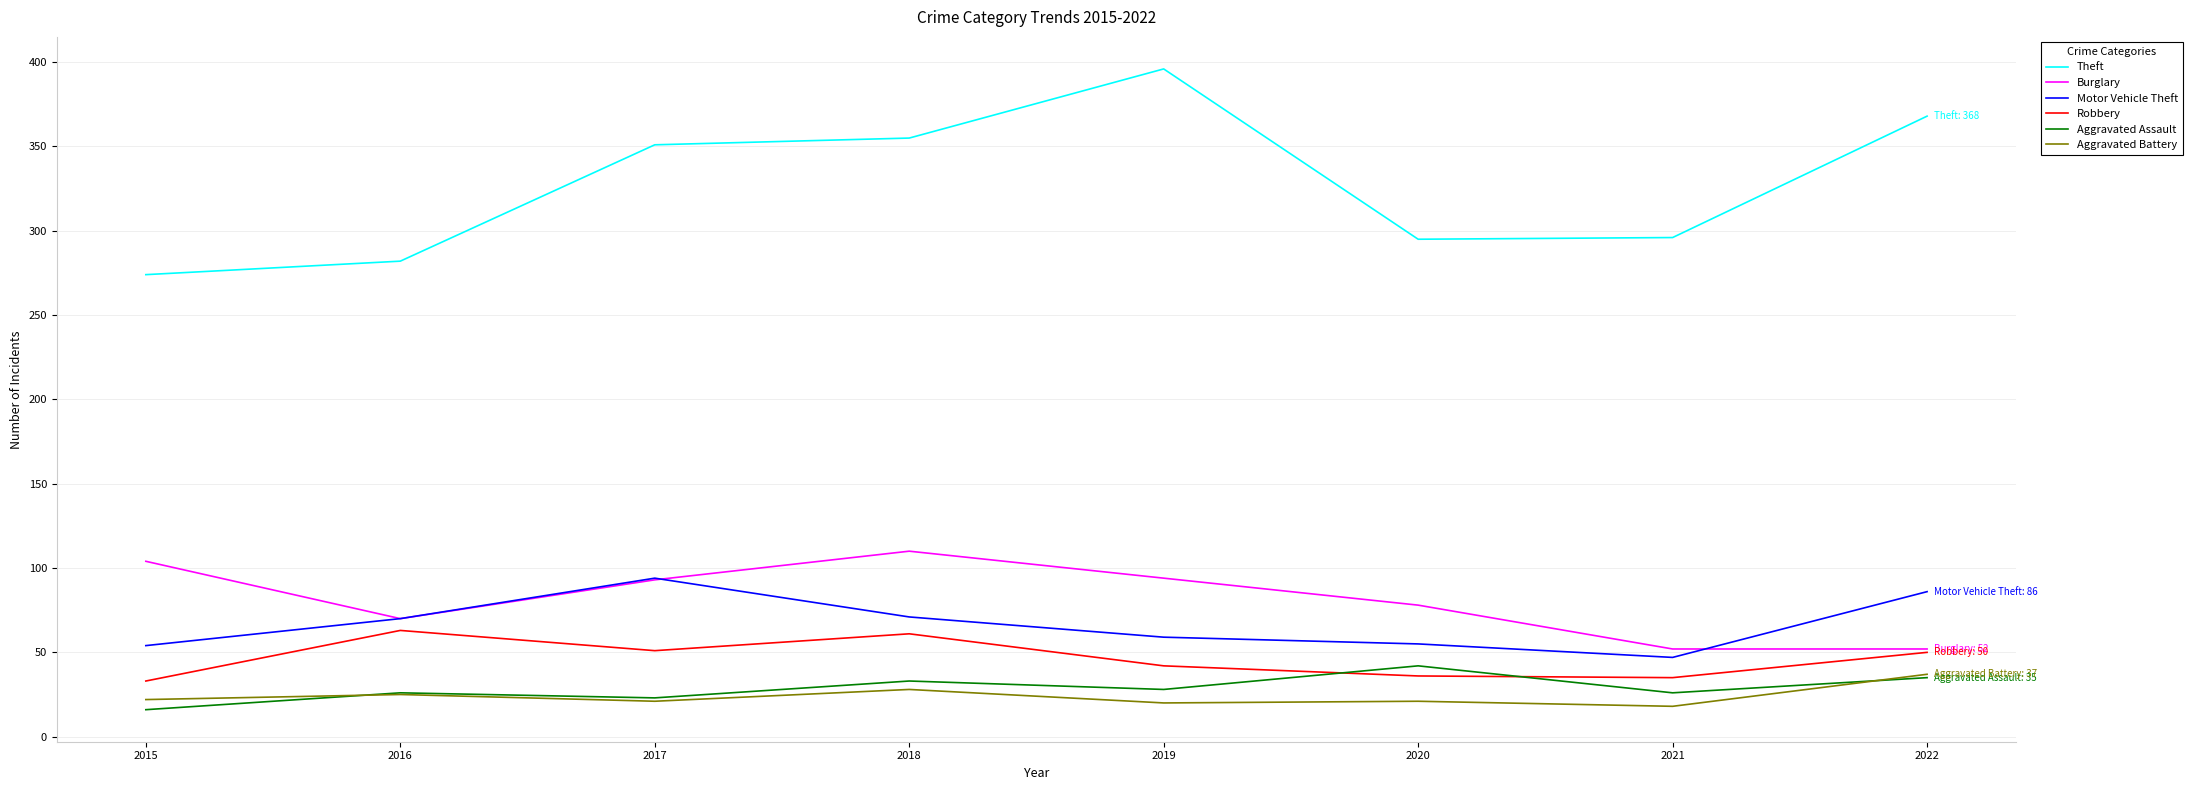

What is the total value across all series at 2015?

503